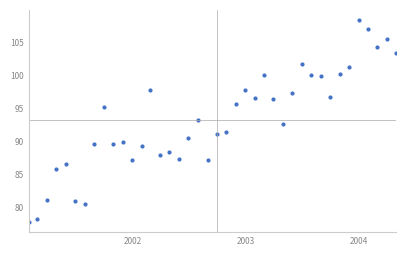

What is the difference between the second highest and minimum values?

29.3